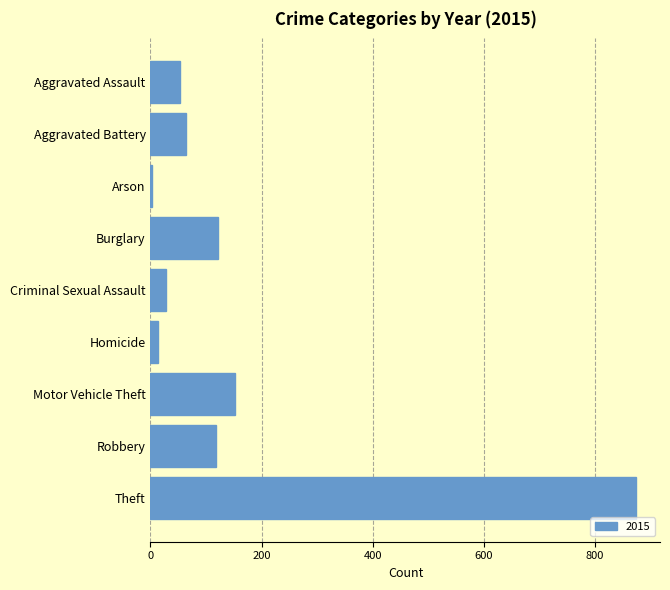

What is the sum of all values?

1425